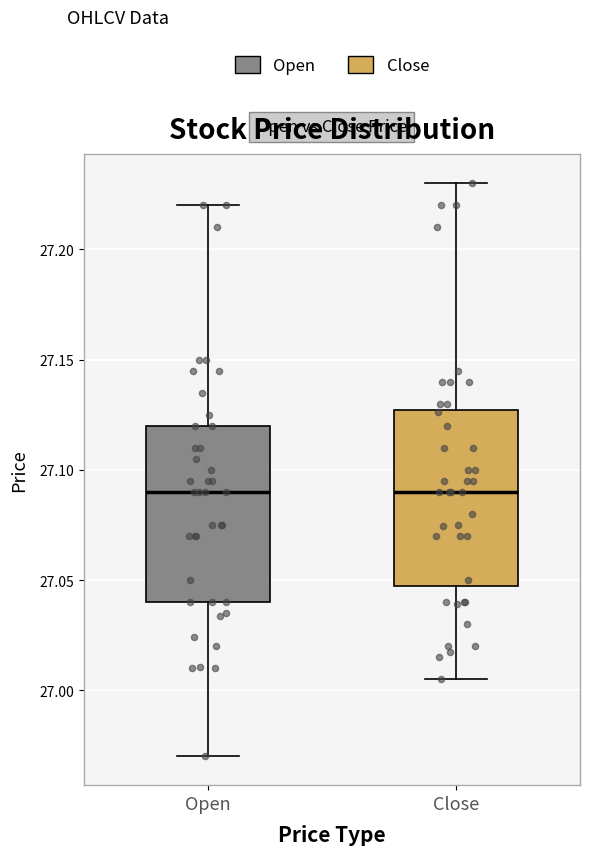

Where does the upper whisker of the box for Close end on the y-axis? The values are not printed on the chart, so give them approximately, as read against the axis.

27.230